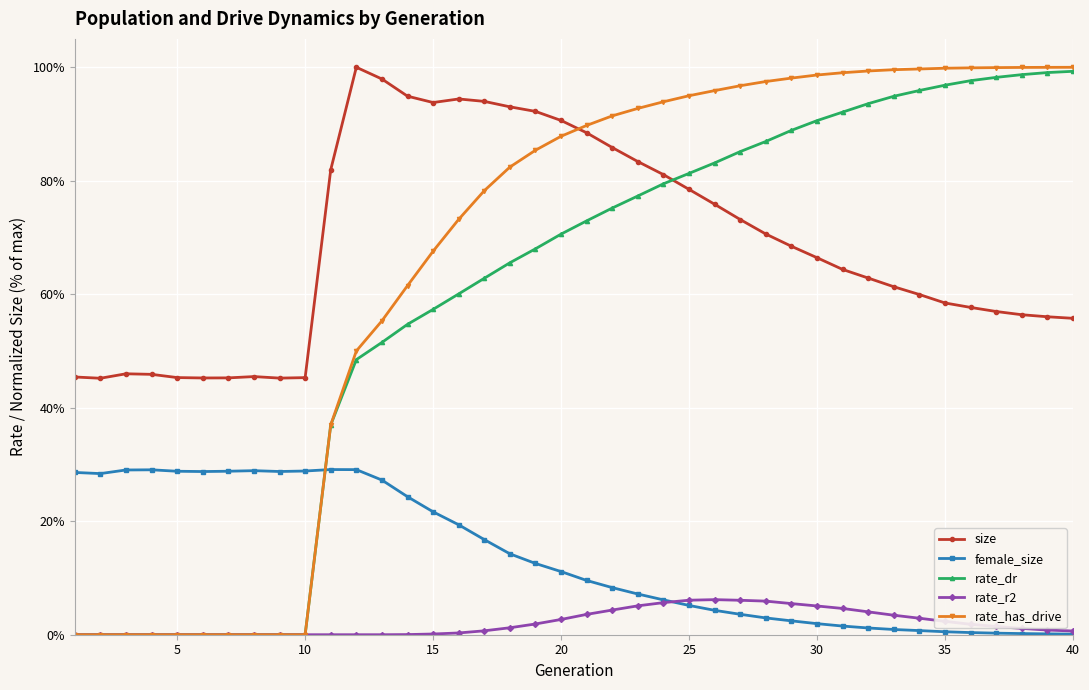

Which series has the widest spread of values?

rate_has_drive